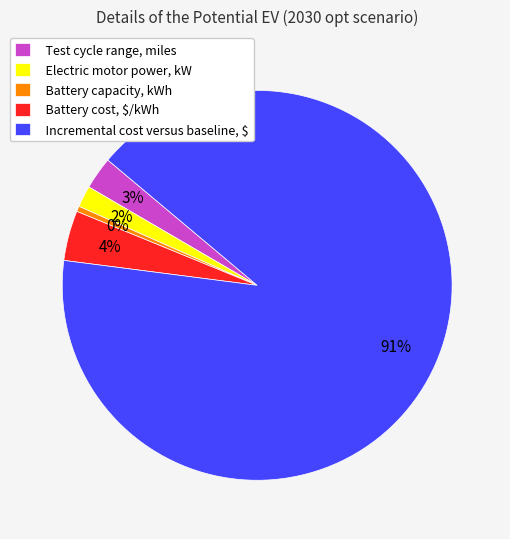

How many slices are in this pie chart?

5